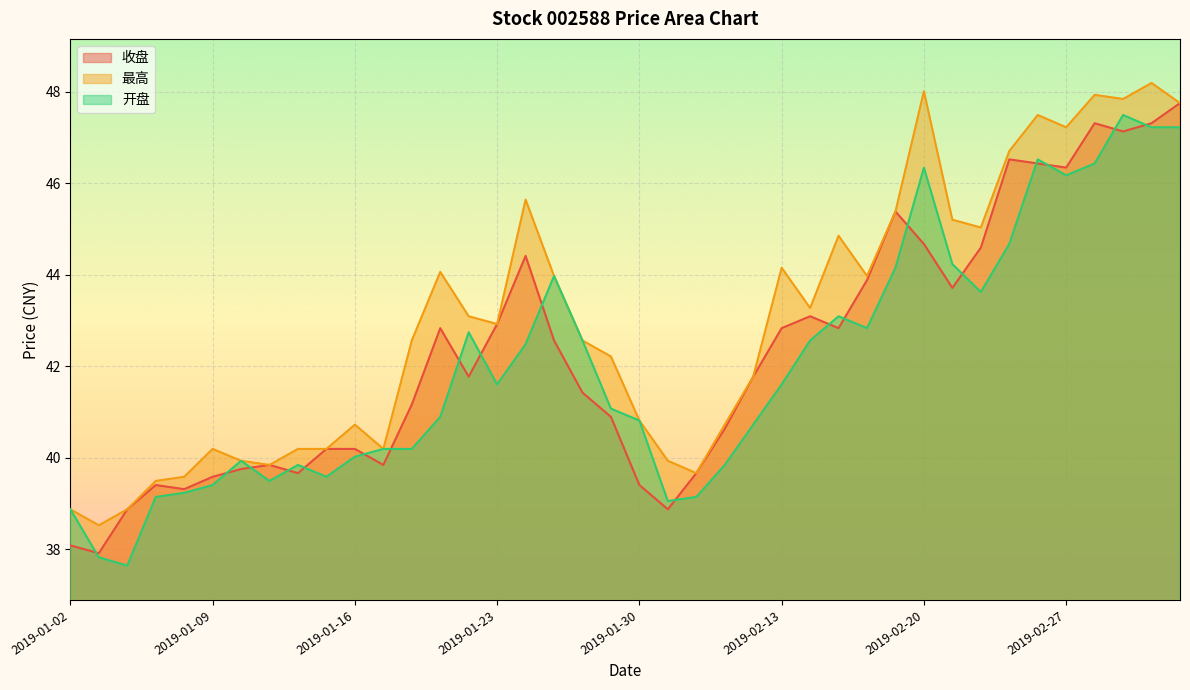

Which series changed the most between 2019-01-10 and 2019-03-04?

最高